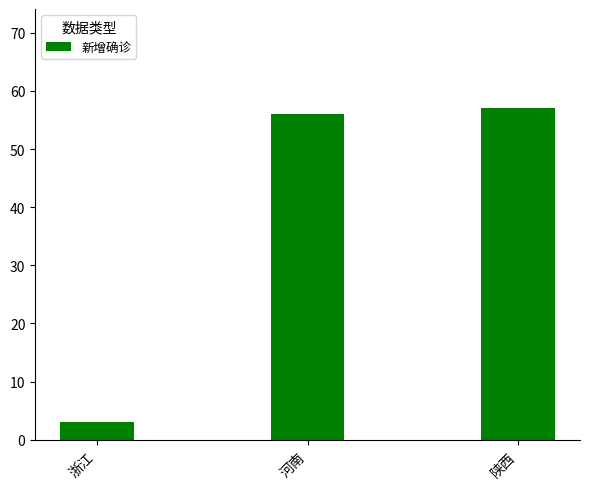

What position from the left is 陕西?

3